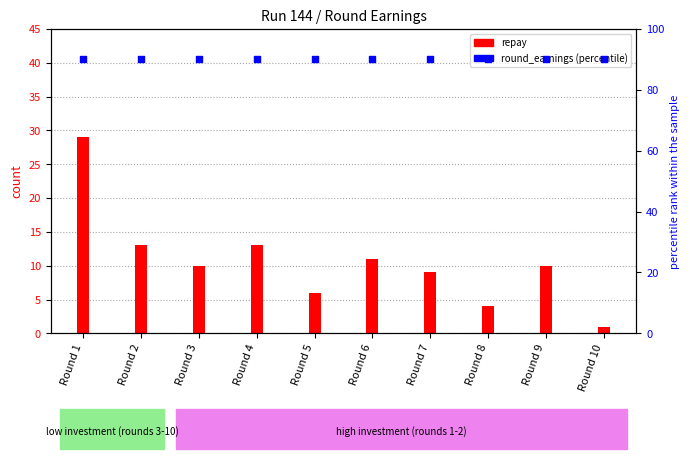

Is the value of round_earnings (scaled) at Round 6 greater than the value of repay at Round 4?

Yes